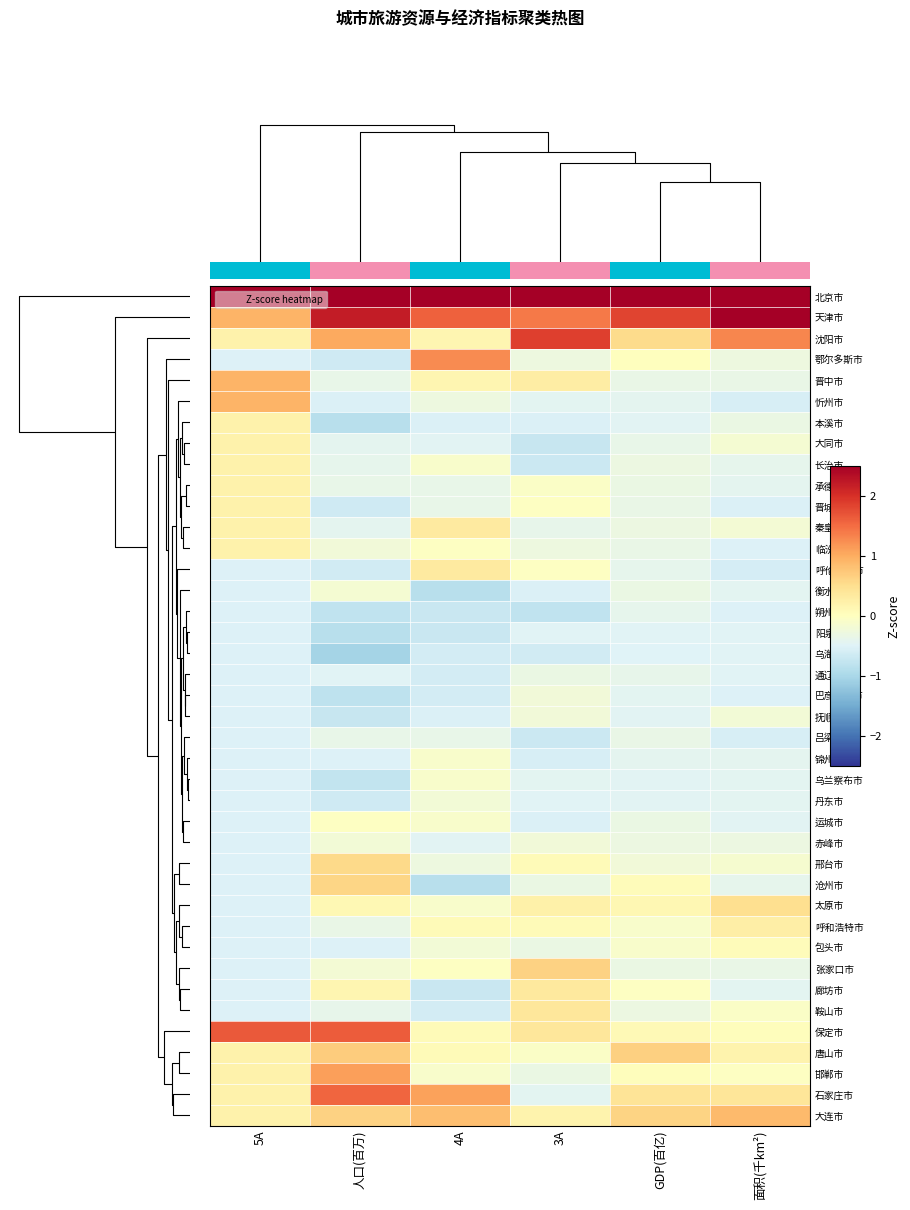

Which category has the highest value in the 北京市 series?

GDP(百亿)